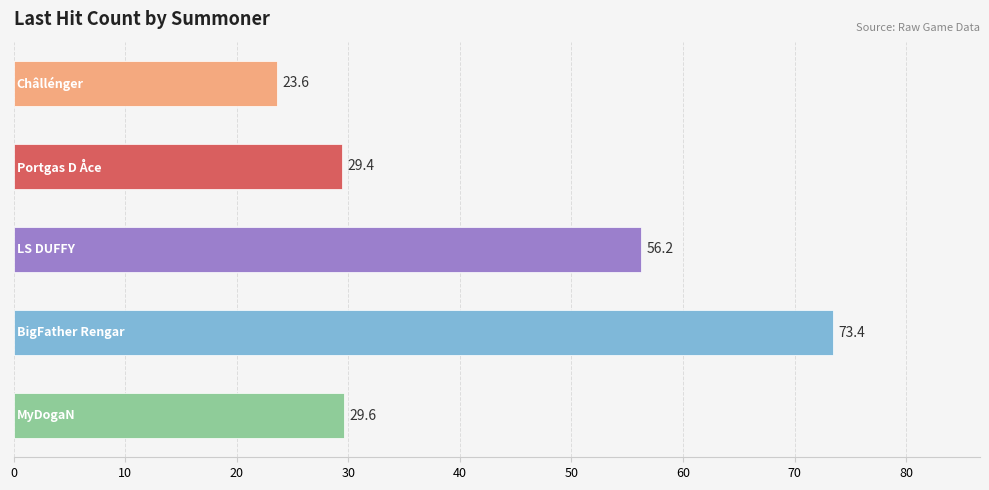

What is the value of the 5th bar from the top?

29.6